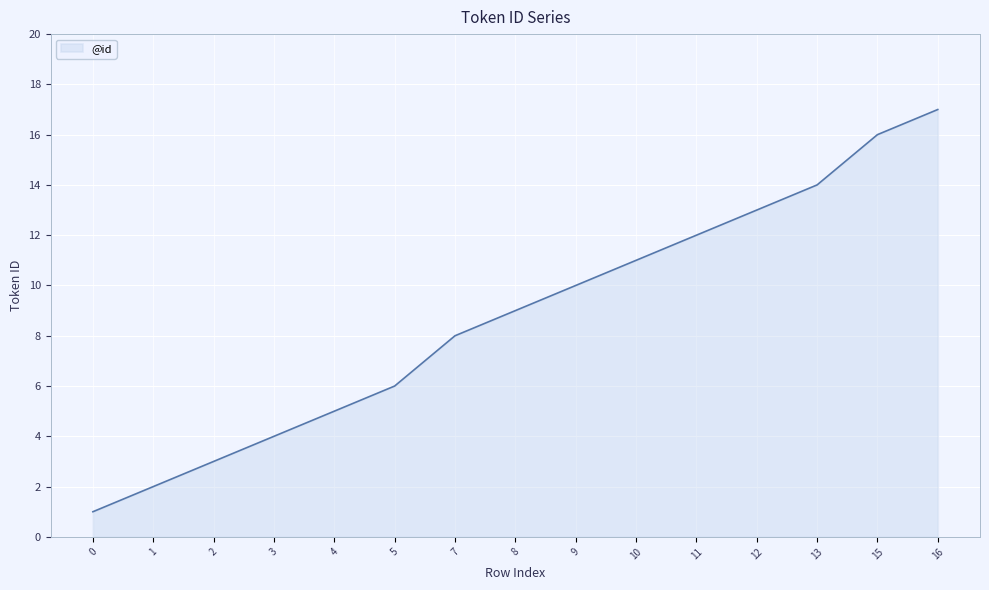

What is the ratio of the value at 10 to the value at 16?

0.6